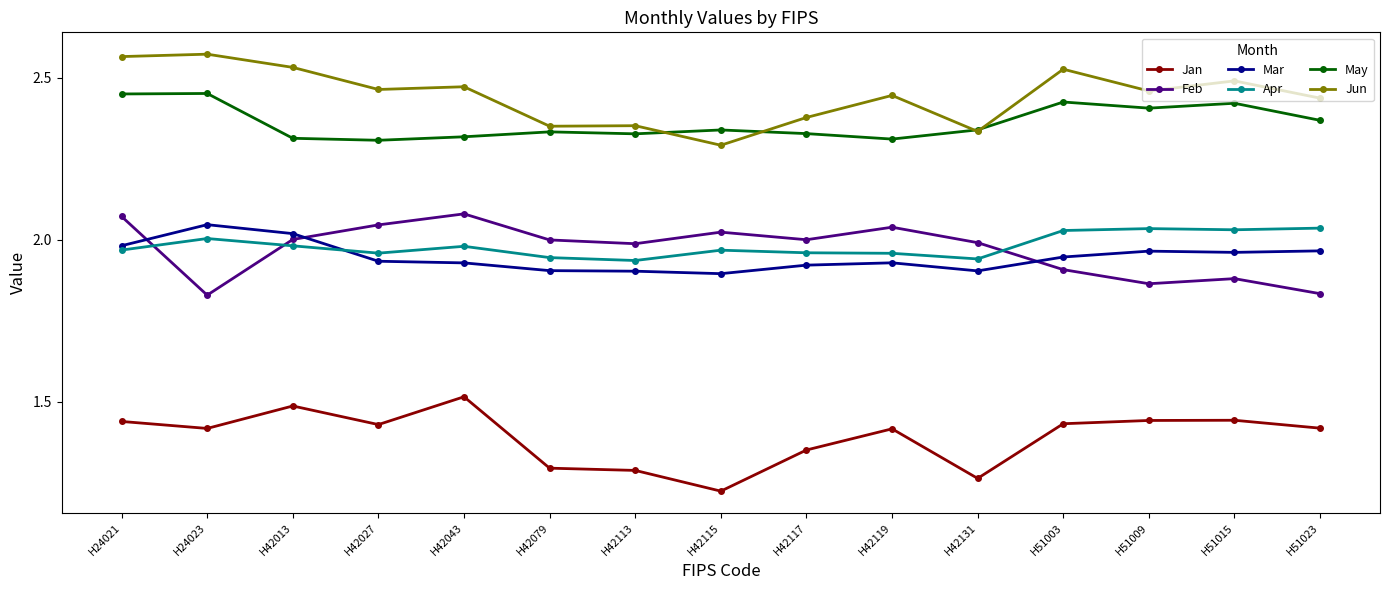

At how many categories does at least one series exceed 1?

15